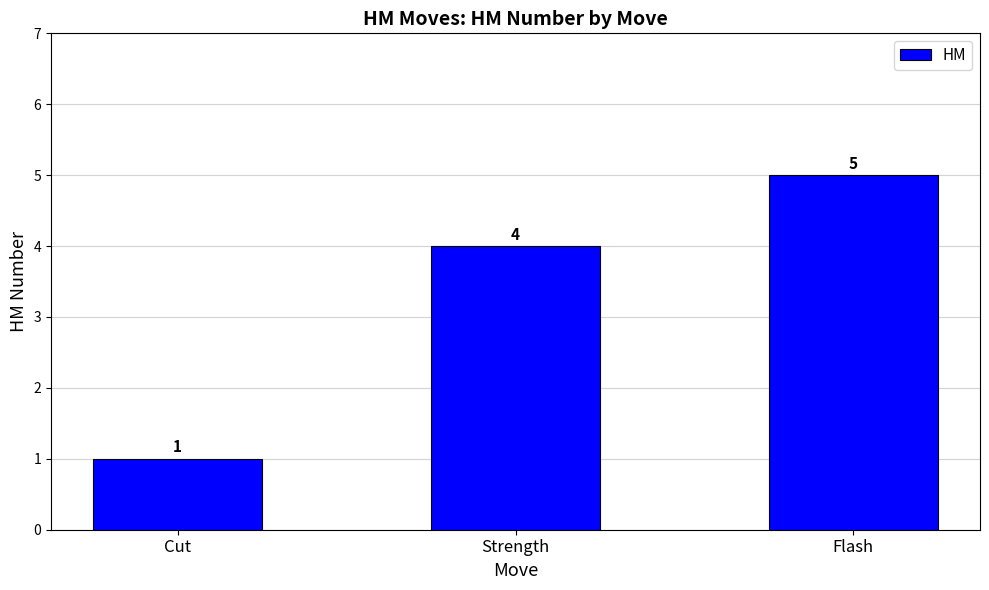

What is the change in value from Cut to Strength?

+3